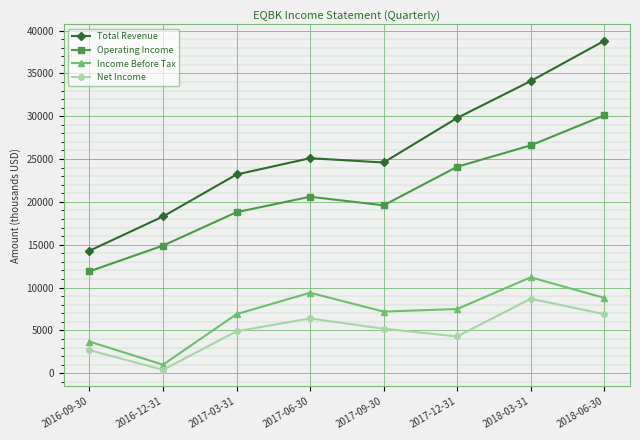

What is the maximum value shown in the chart?

38800